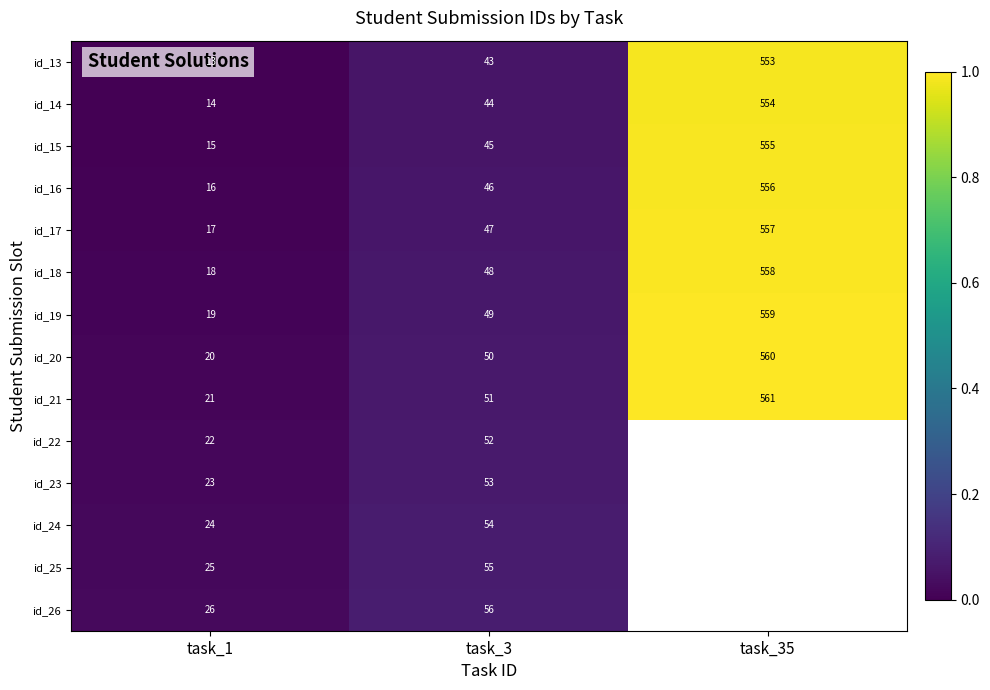

At how many categories does at least one series exceed 0?

3